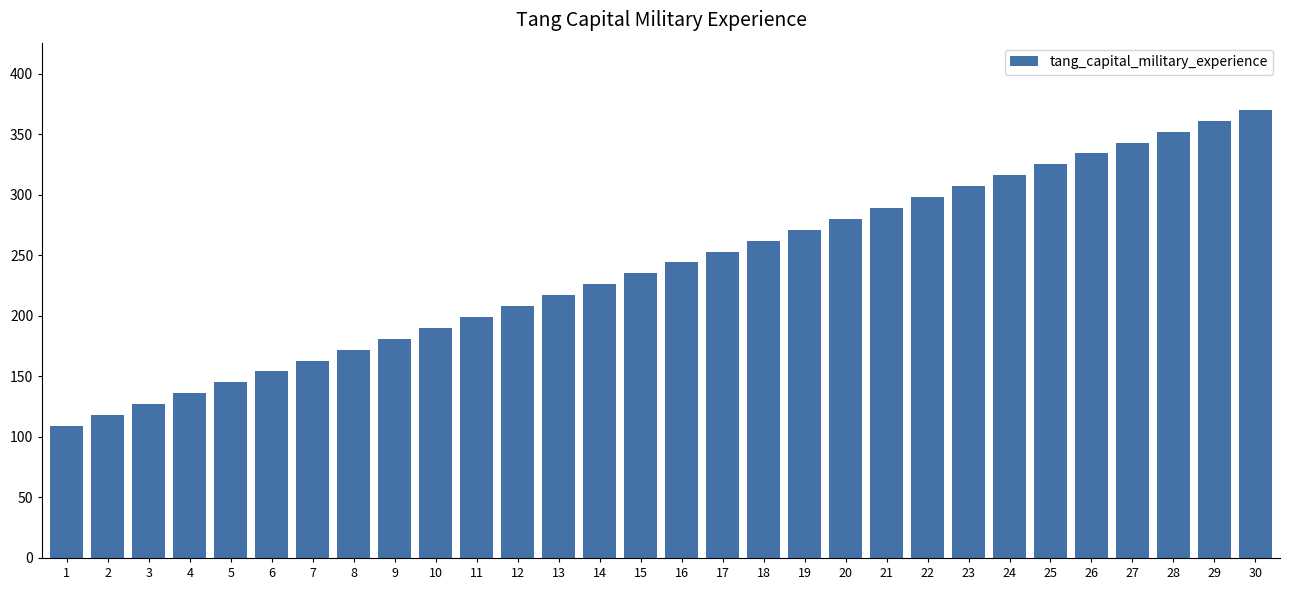

Approximately how many times larger is the value at 15 compared to 14?

1.0